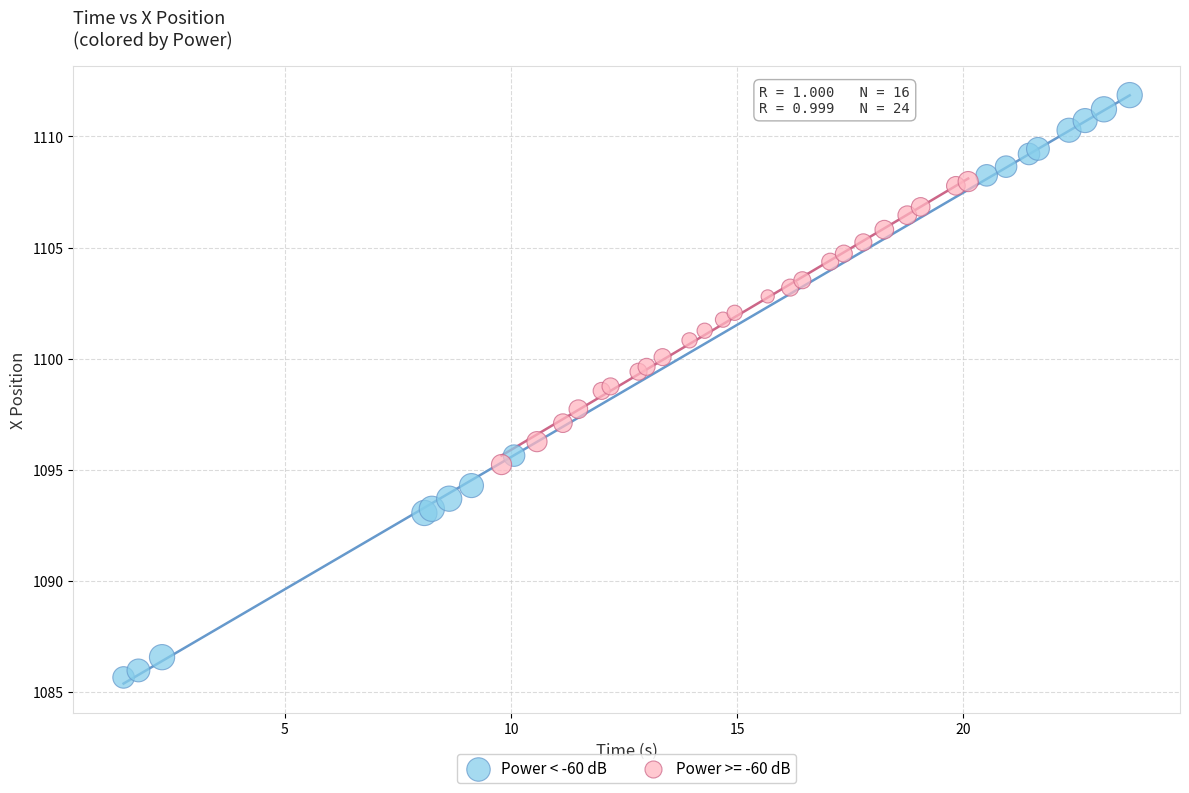

Which series contains the lowest Y value?

Power < -60 dB